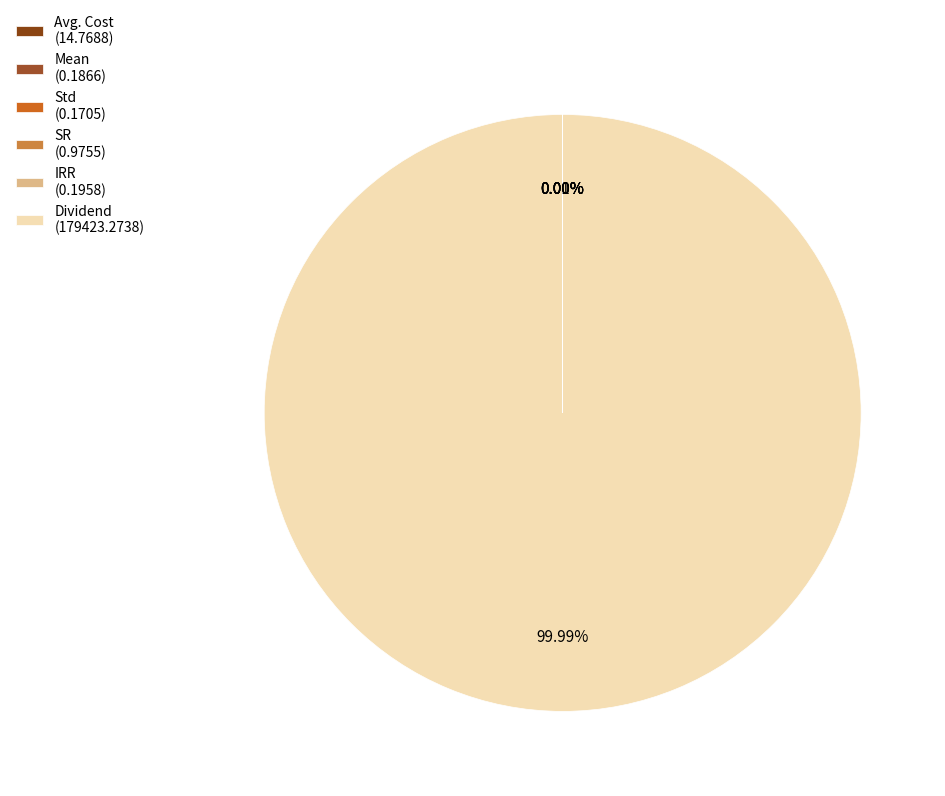

How many slices are in this pie chart?

6